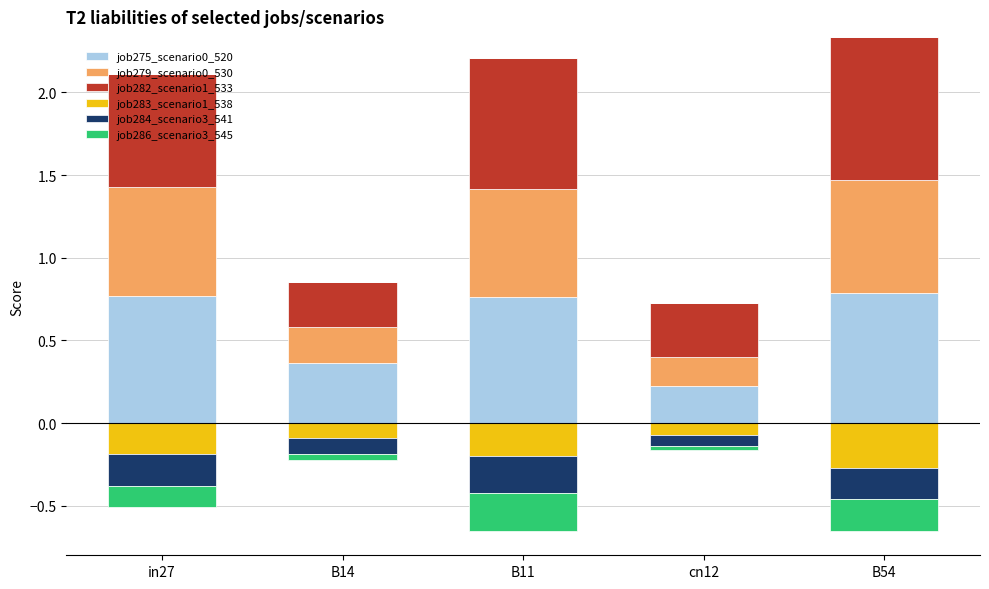

How many groups of bars are there?

5